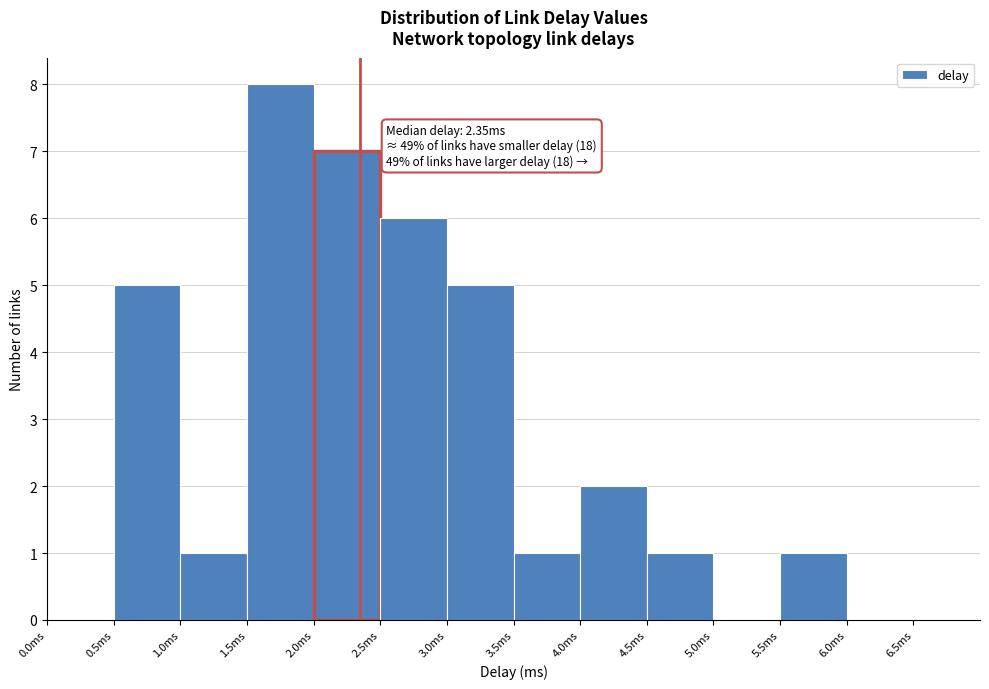

Over which range of the x-axis is the bar tallest?

1.5 to 2.0